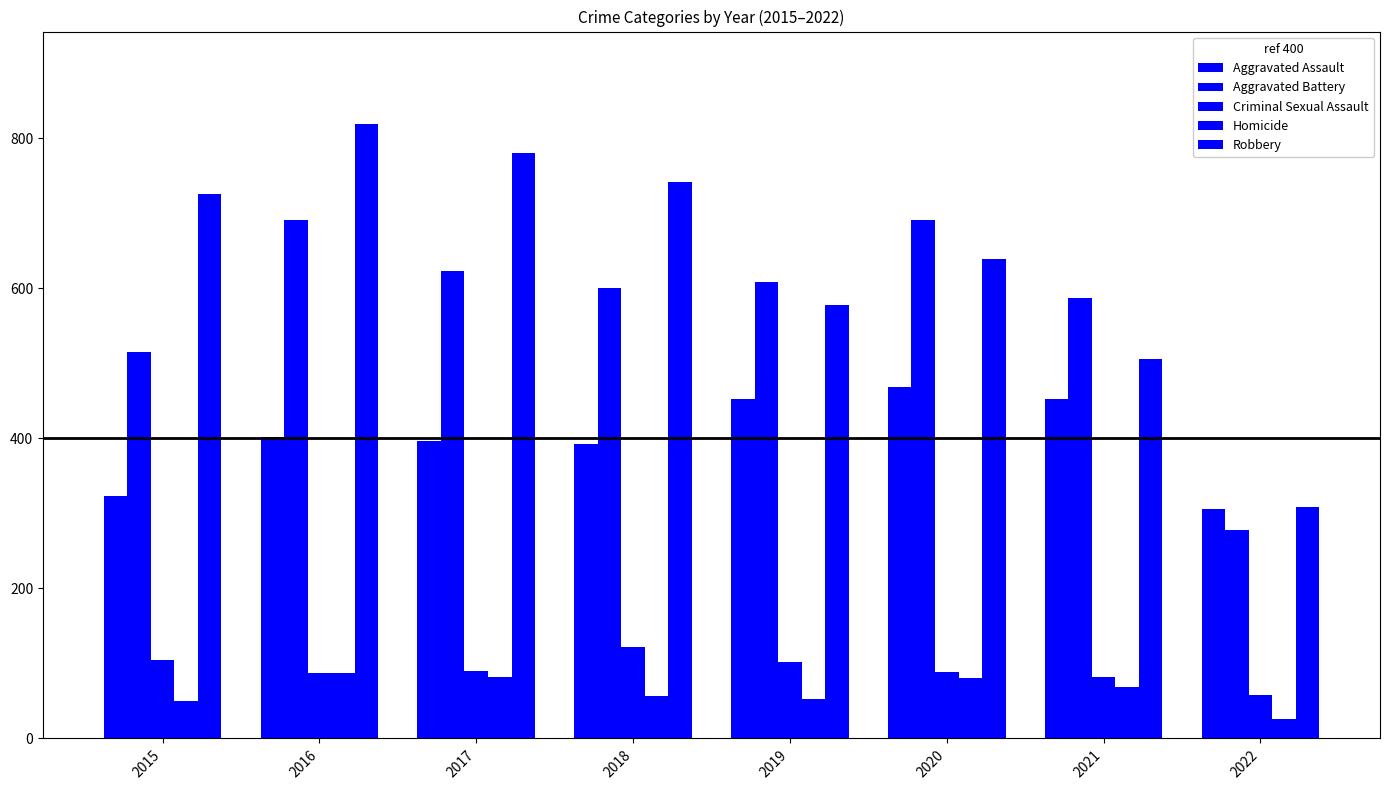

At which category is the sum across all series the highest?

2016